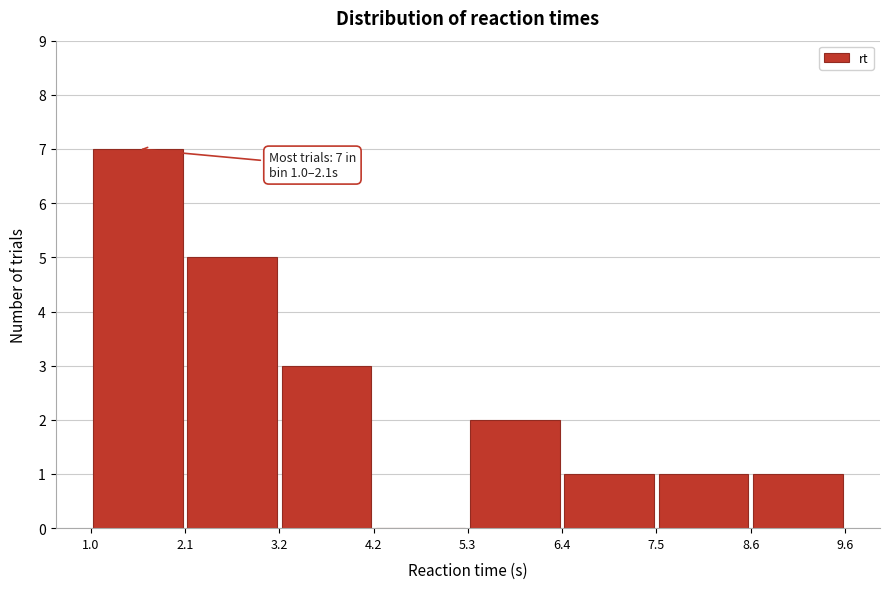

Over which range of the x-axis is the bar tallest?

1.0 to 2.1